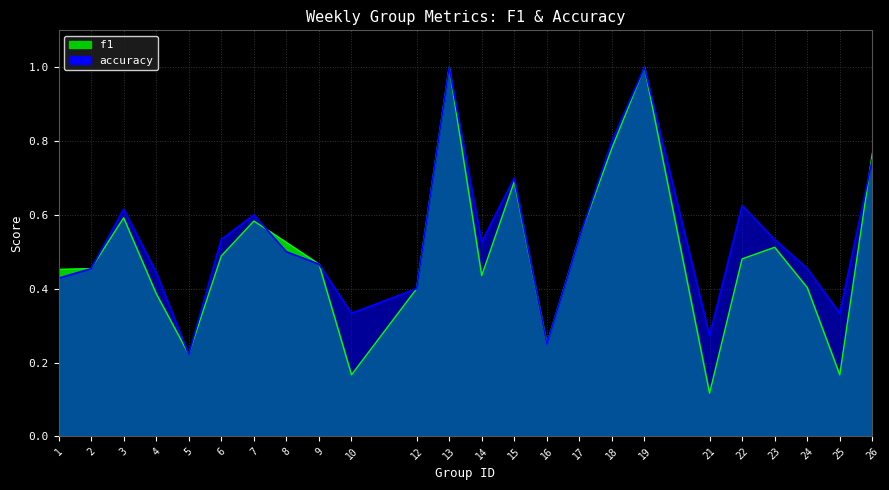

At 3, list the series in order from largest to smallest.

accuracy, f1